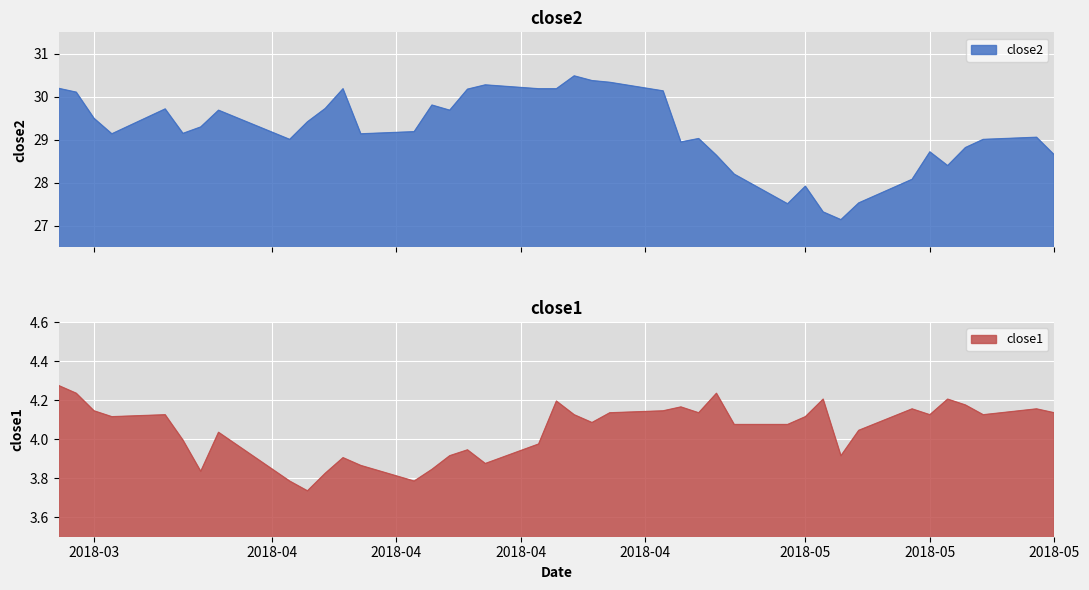

True or false: close2 and close1 intersect in this chart.

False